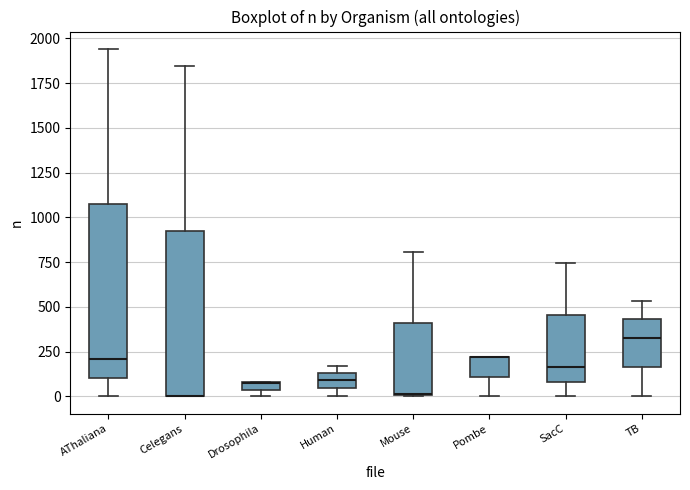

Where is the lower edge of the box for AThaliana on the y-axis? The values are not printed on the chart, so give them approximately, as read against the axis.

100